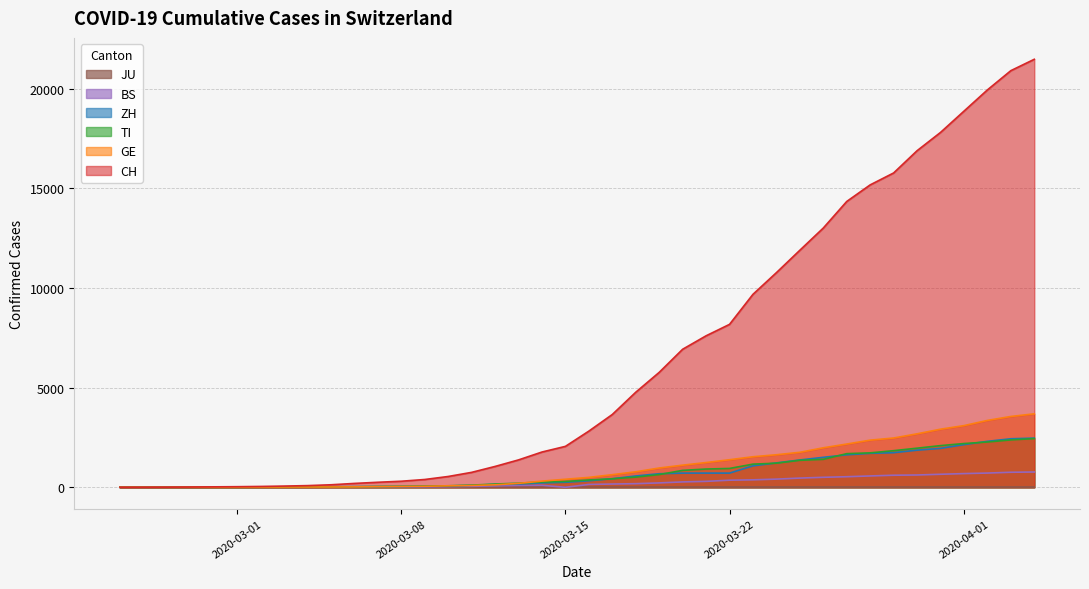

The value of TI at 2020-04-01 is 2195. True or false?

True